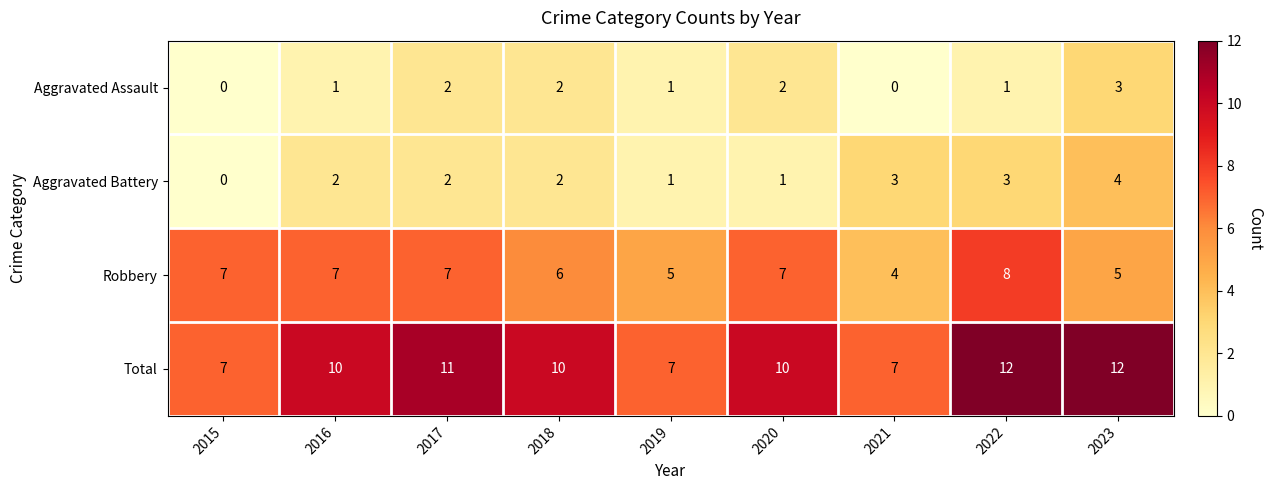

Is it true that Aggravated Assault equals 2 at 2016?

False